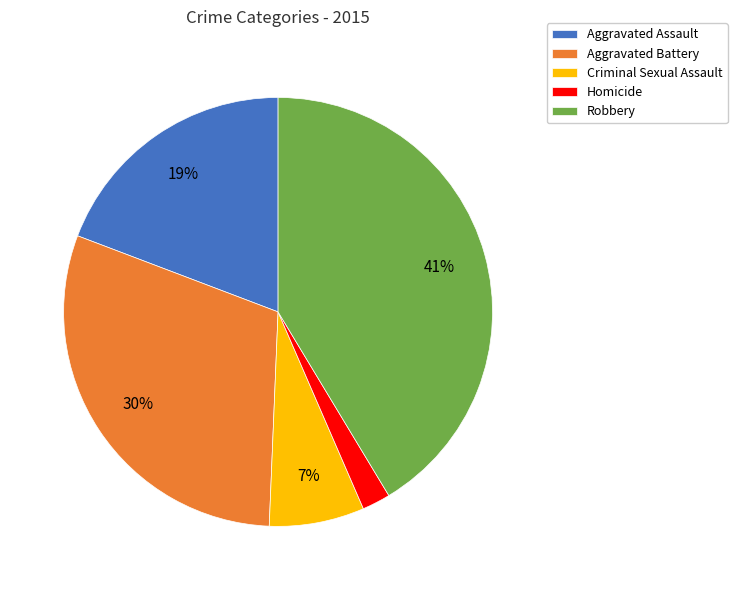

How many segments does this pie chart have?

5